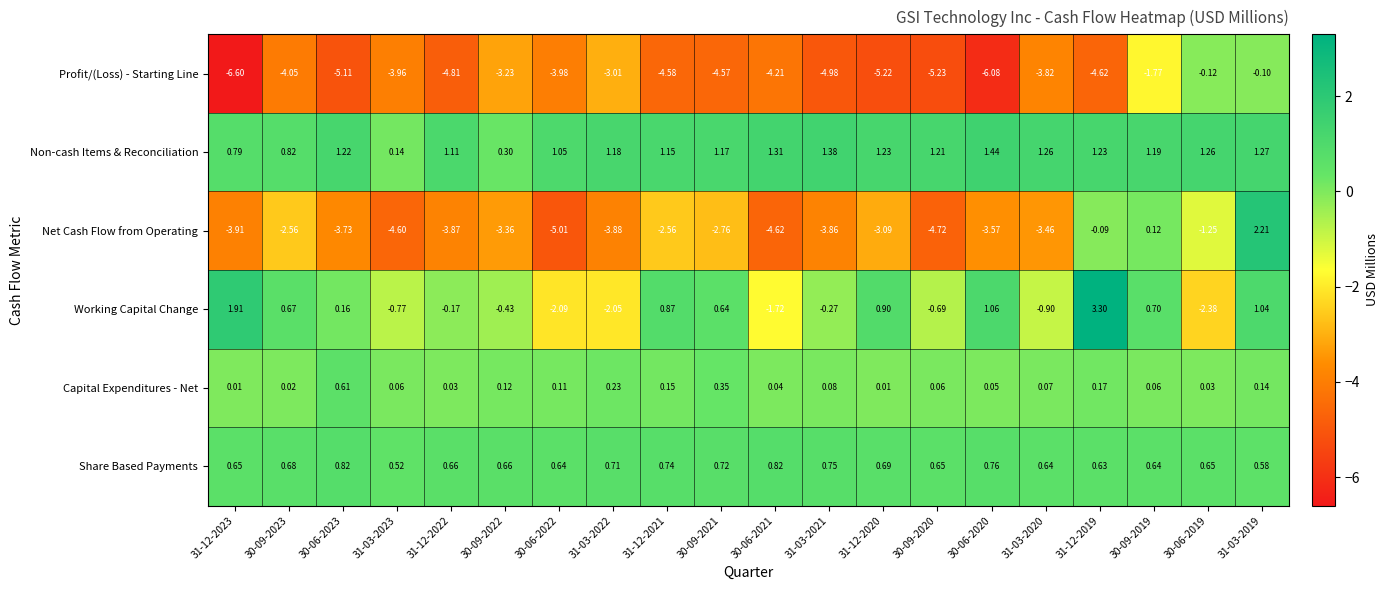

List the series in order of their peak value, lowest first.

Profit/(Loss) - Starting Line, Capital Expenditures - Net, Share Based Payments, Non-cash Items & Reconciliation, Net Cash Flow from Operating, Working Capital Change